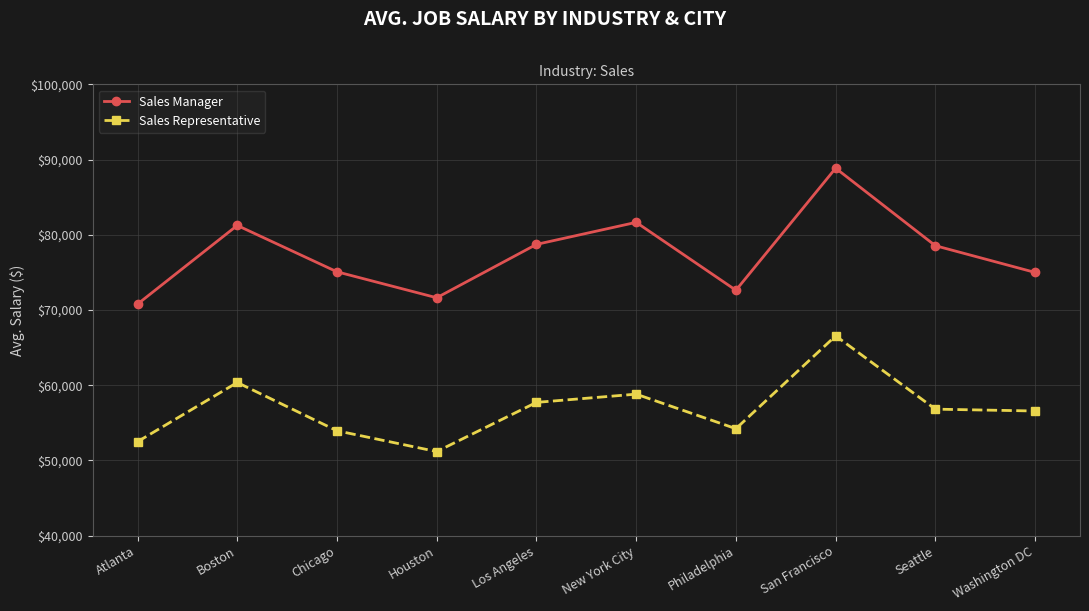

What is the total value across all series at San Francisco?

155412